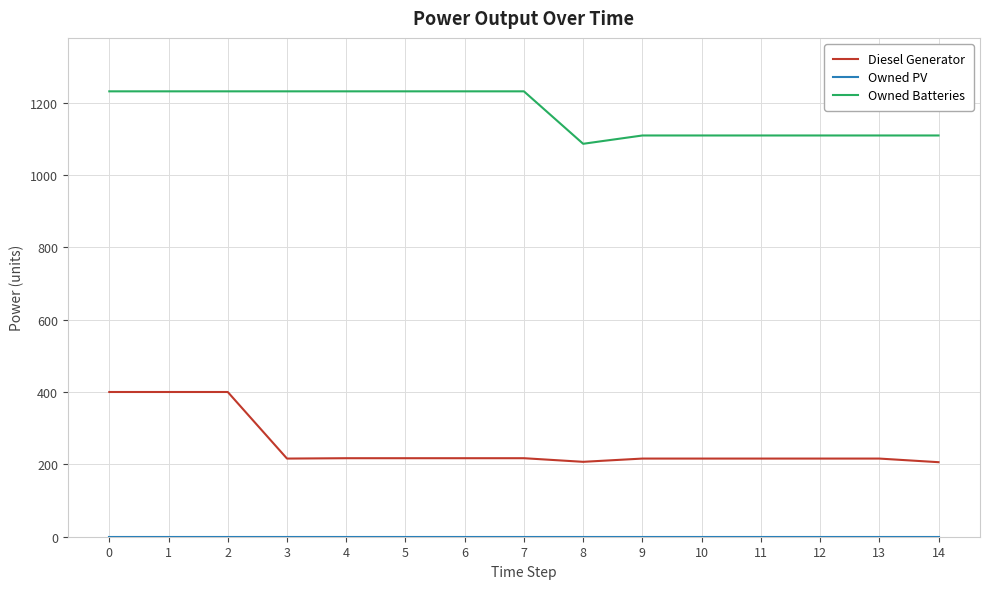

True or false: Owned Batteries and Diesel Generator cross at least once.

False